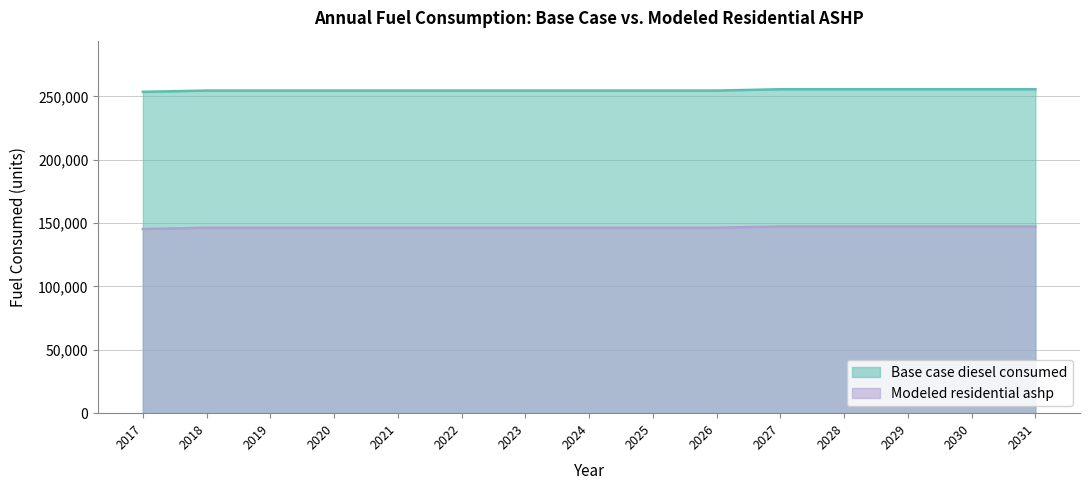

The value of Modeled residential ashp at 2030 is 147367.5. True or false?

True